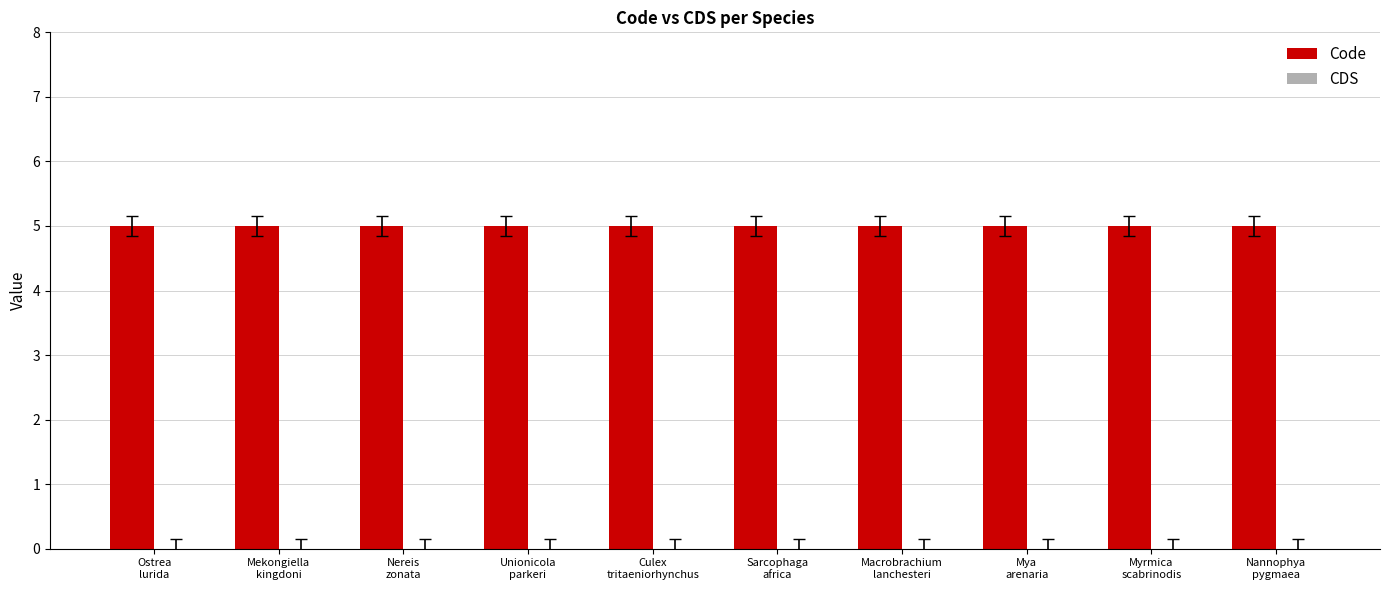

What is the total value across all series at Sarcophaga
africa?

5